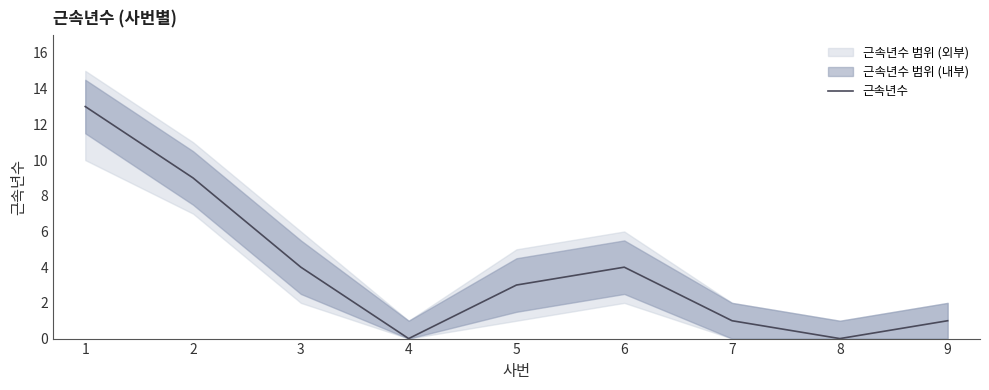

What value does the data have at 2?

9